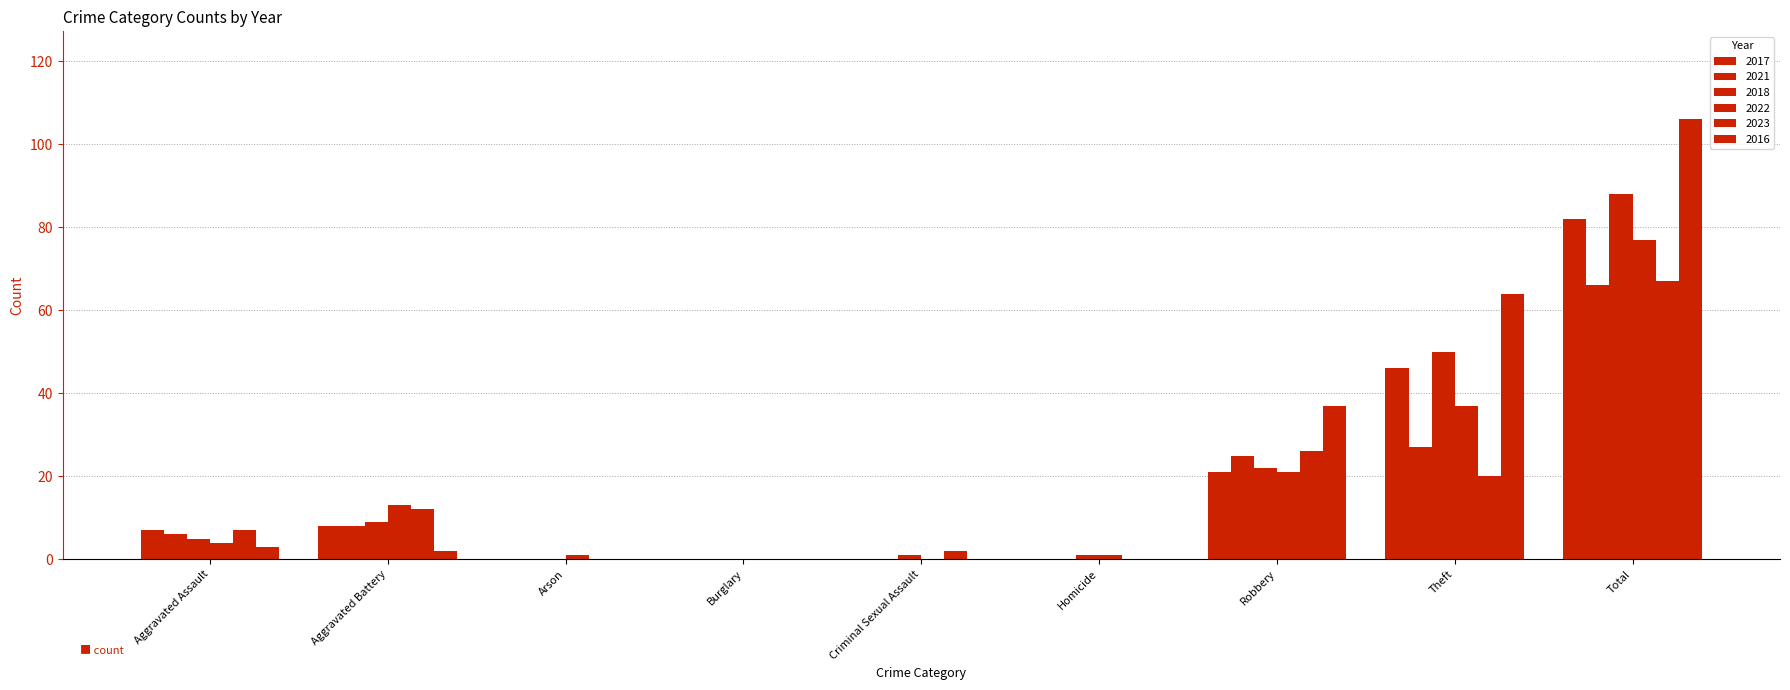

What is the value of the 2016 bar at the 8th from the left?

64